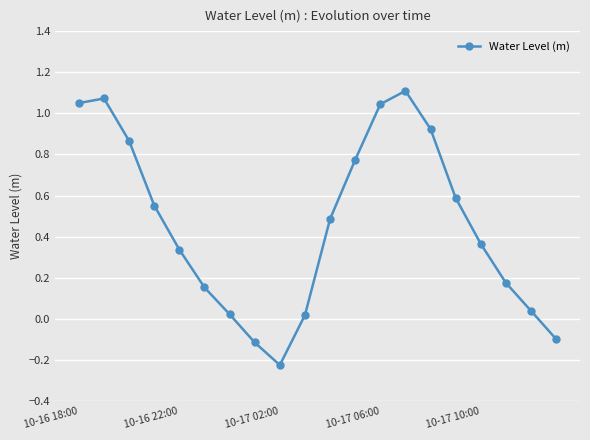

True or false: there are more than 2 points higher than both neighbors.

False